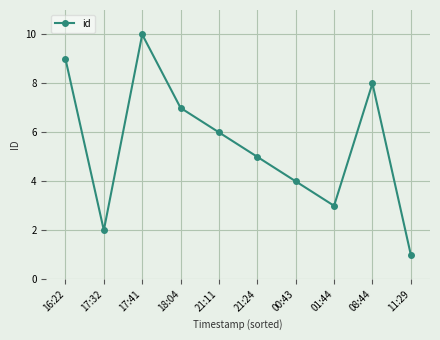

What position from the right is 21:11?

6